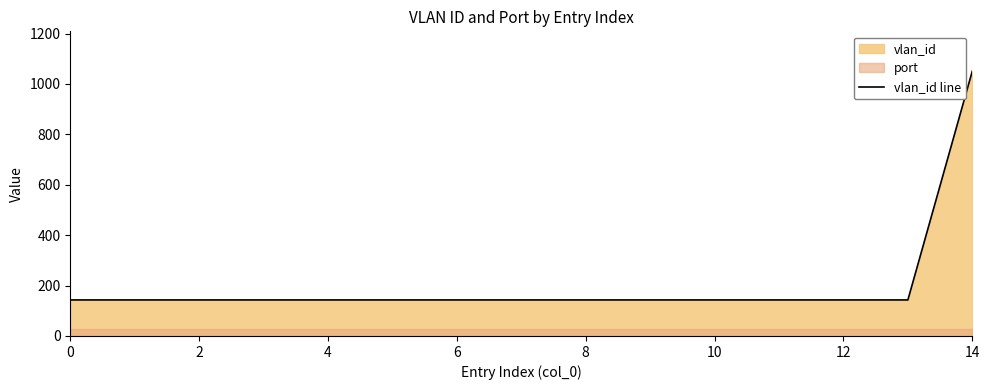

What is the highest value of the vlan_id line series?

1051